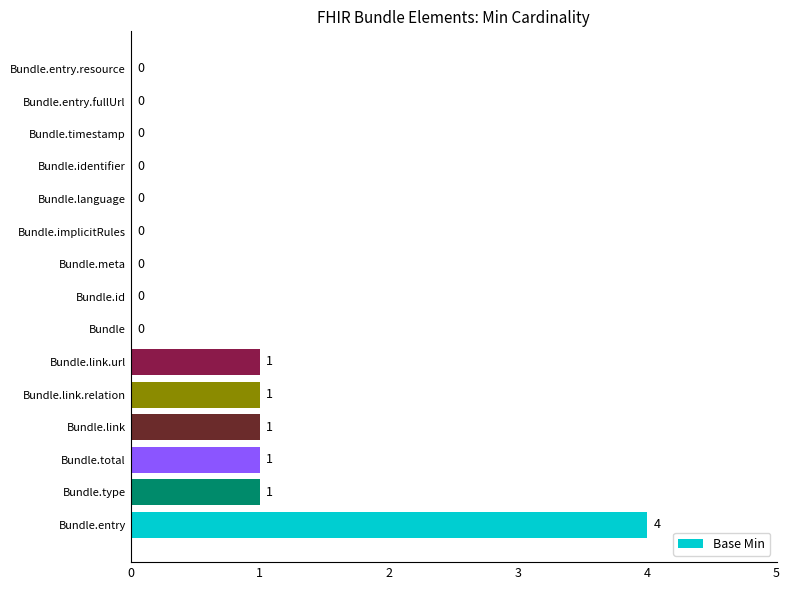

What is the greatest value displayed?

4